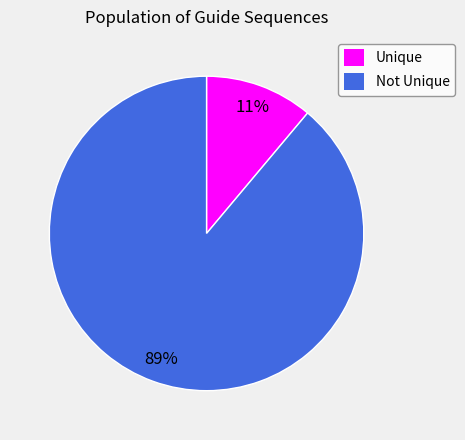

Is there a majority slice in this chart?

Yes